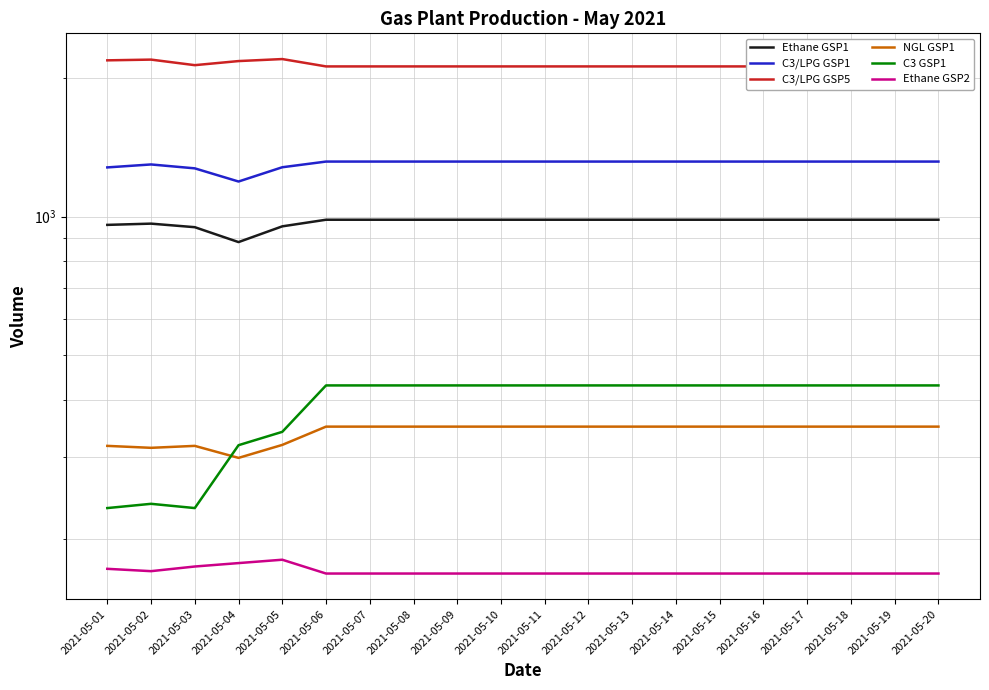

At 2021-05-16, list the series in order from smallest to largest.

Ethane GSP2, NGL GSP1, C3 GSP1, Ethane GSP1, C3/LPG GSP1, C3/LPG GSP5